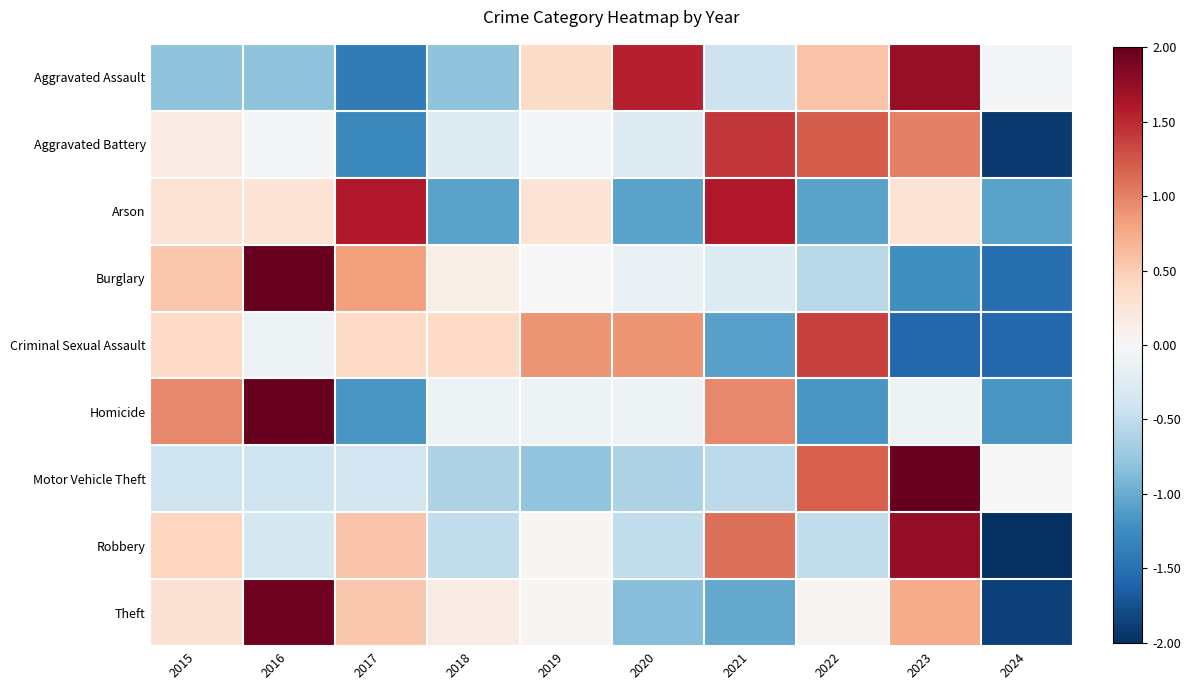

Between 2021 and 2019, which is larger?

2019